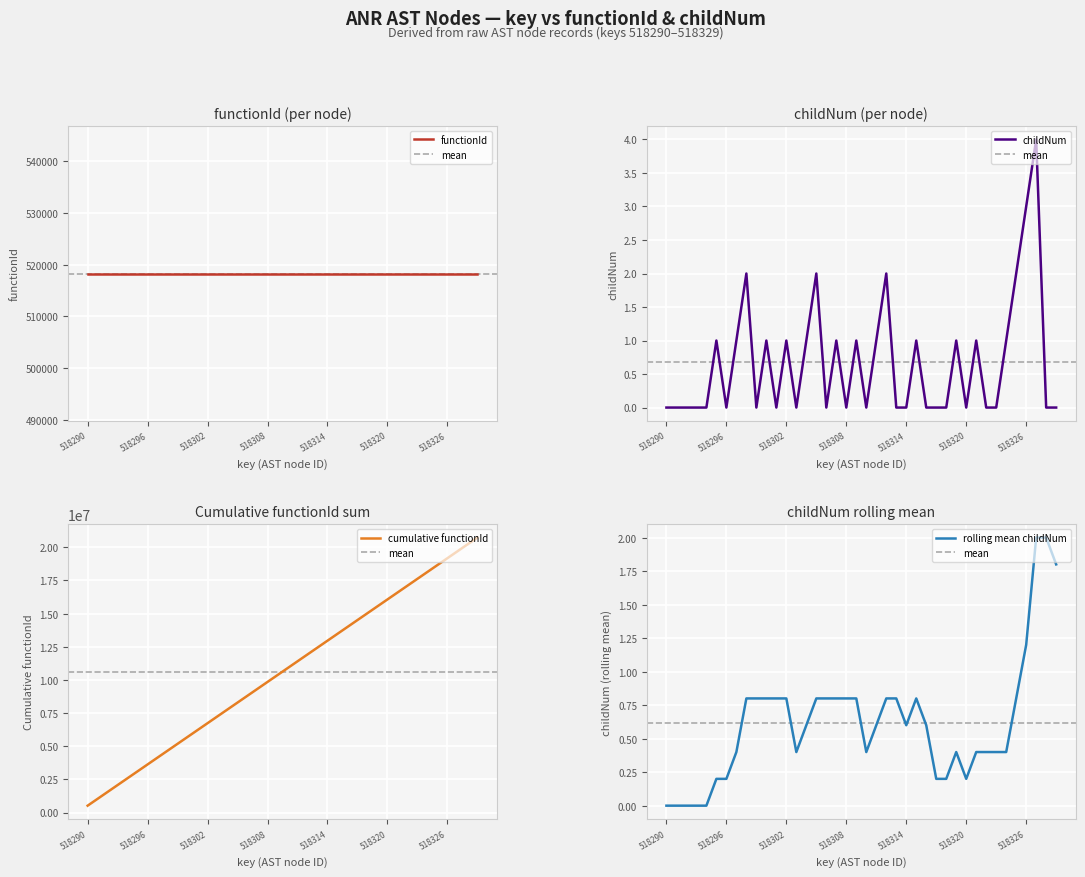

The value at 518314 is 2. True or false?

False